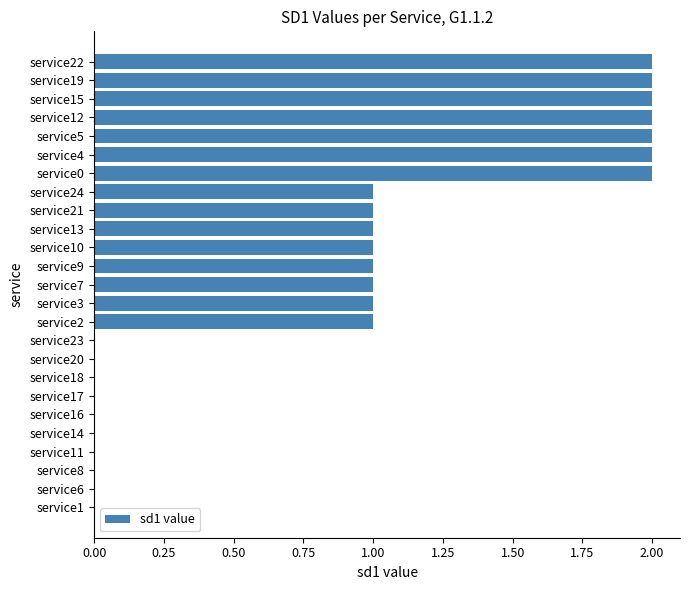

What is the greatest value displayed?

2